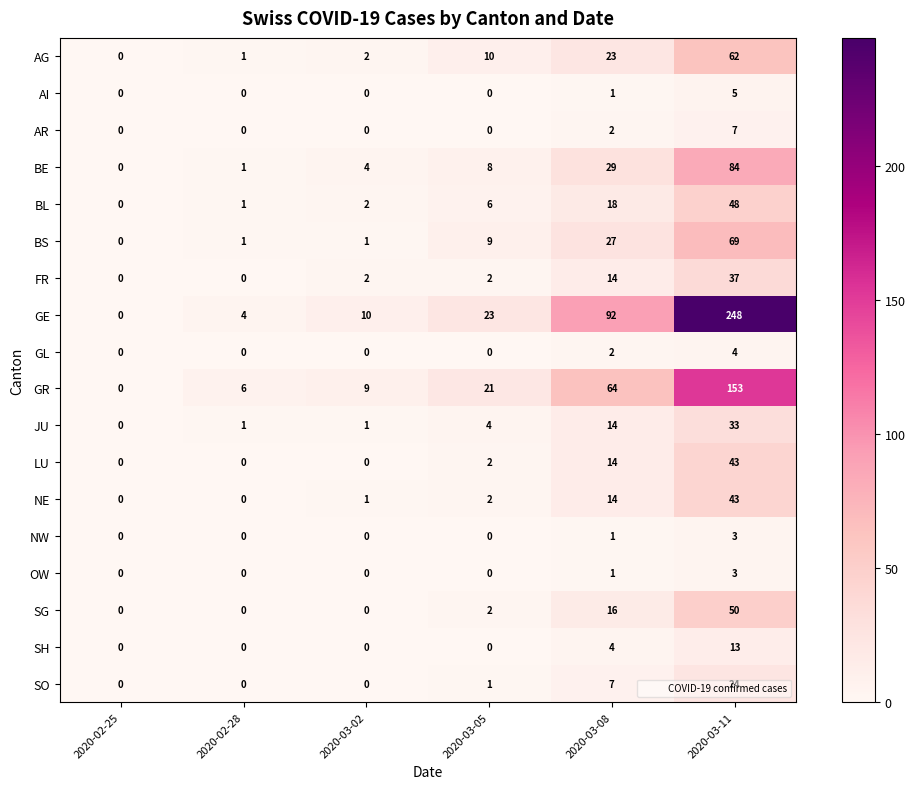

How many distinct data groups are displayed?

18